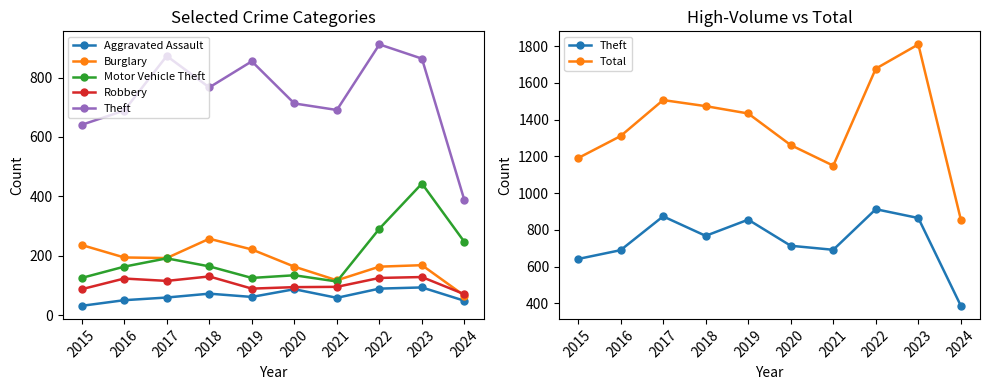

What is the maximum value for Aggravated Assault?

93